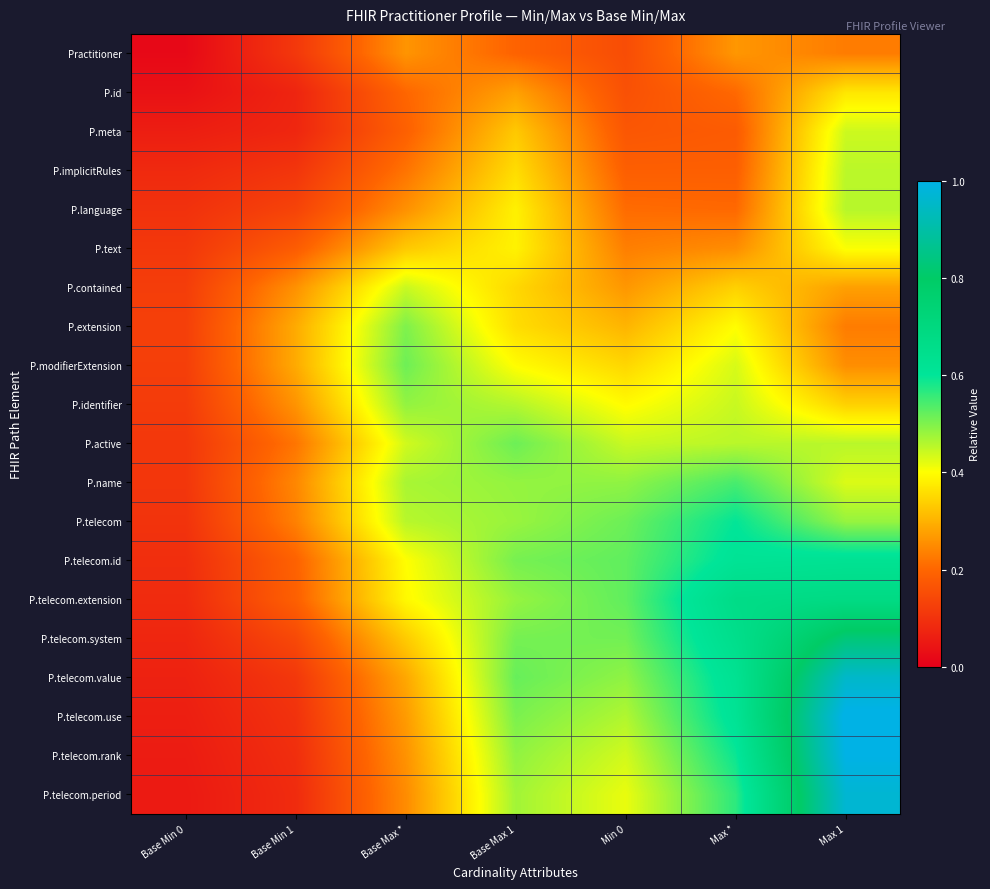

Count the number of categories in the chart.

7